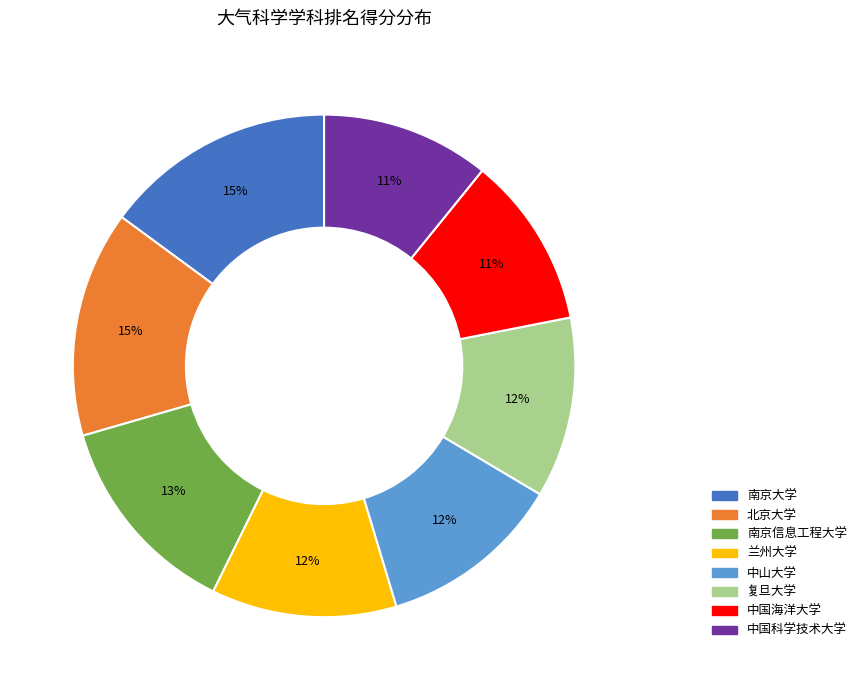

Does any single category account for the majority?

No